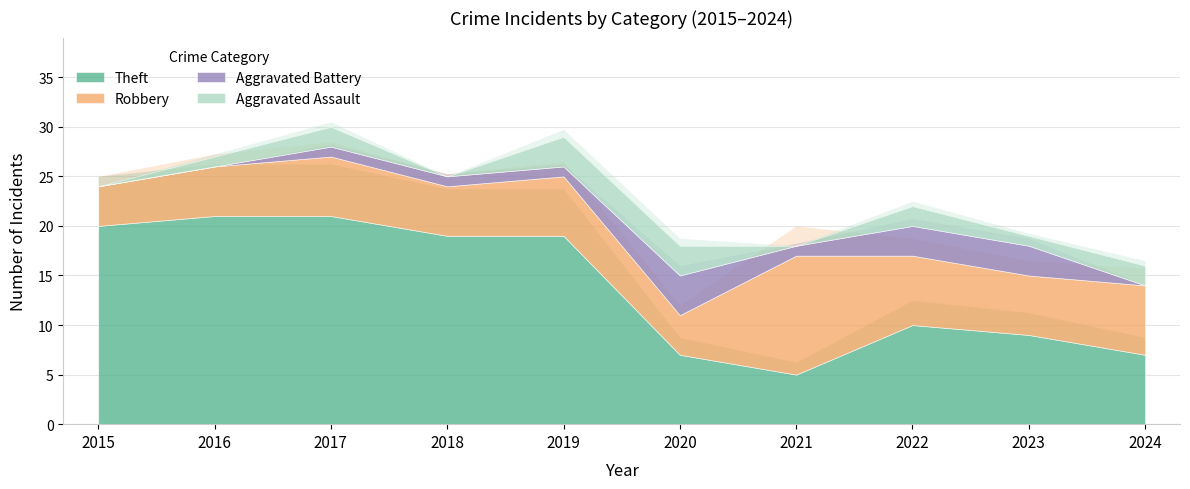

How many Robbery values are between 5 and 7?

7